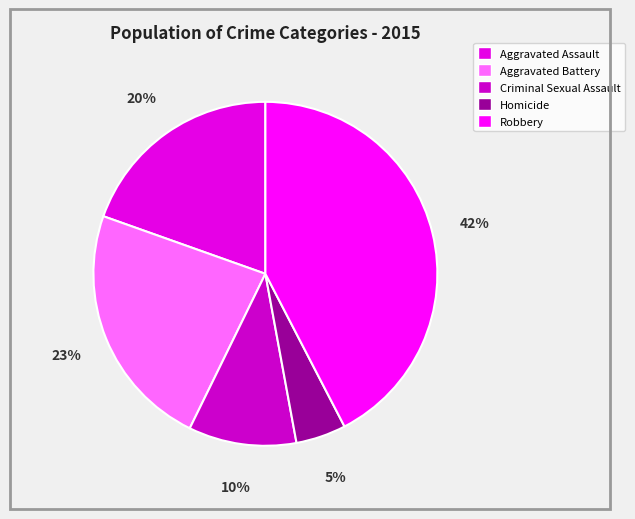

Is there a majority slice in this chart?

No